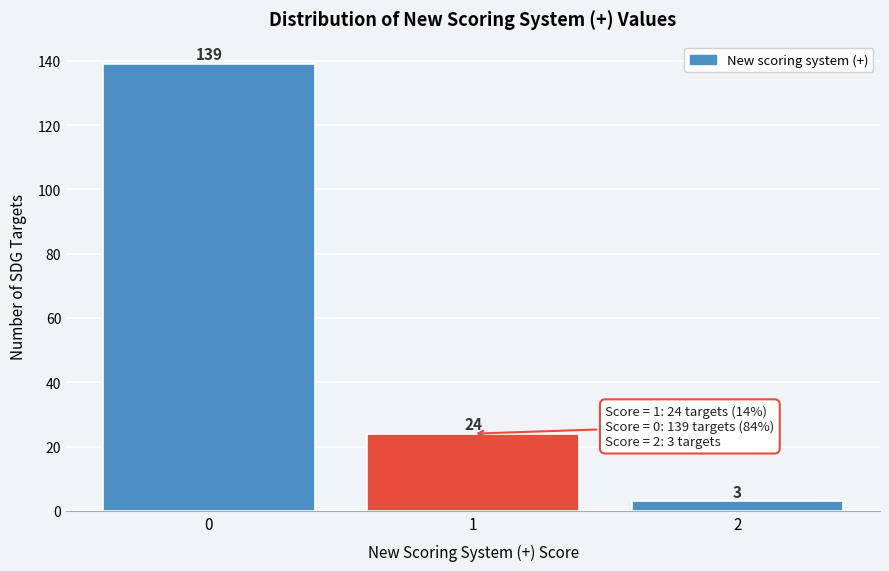

How tall is the bar that spans 1.5 to 2.5 on the x-axis?

3